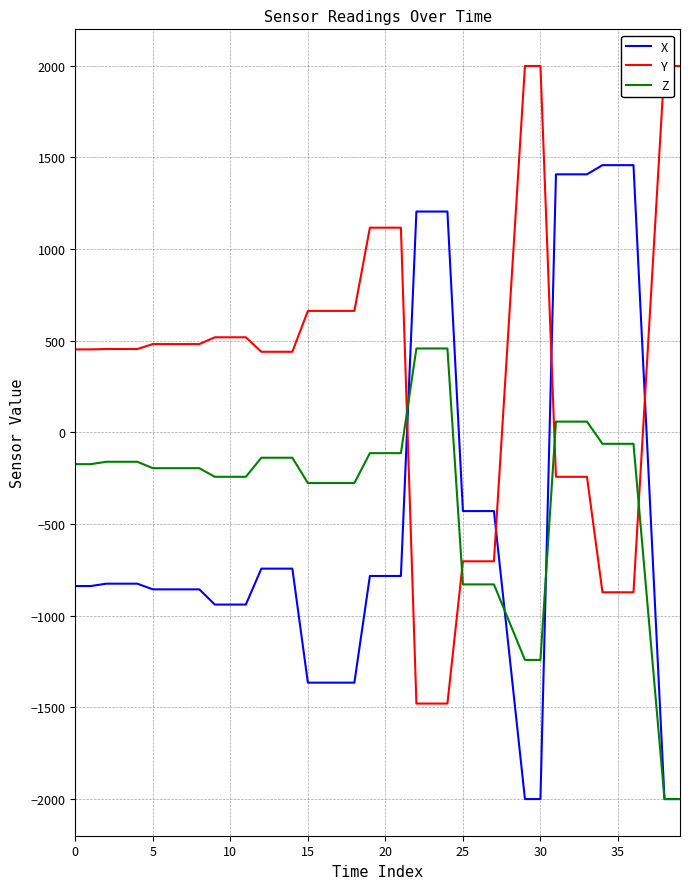

What is the difference between the maximum and minimum values in the Z series?

2458